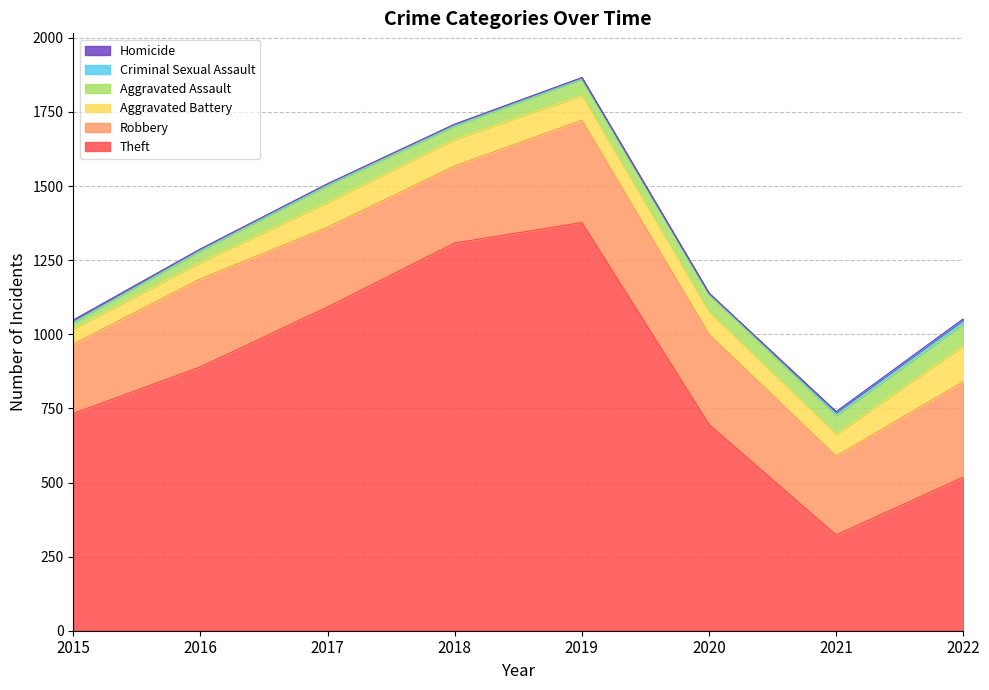

Which series changed the most between 2015 and 2016?

Theft